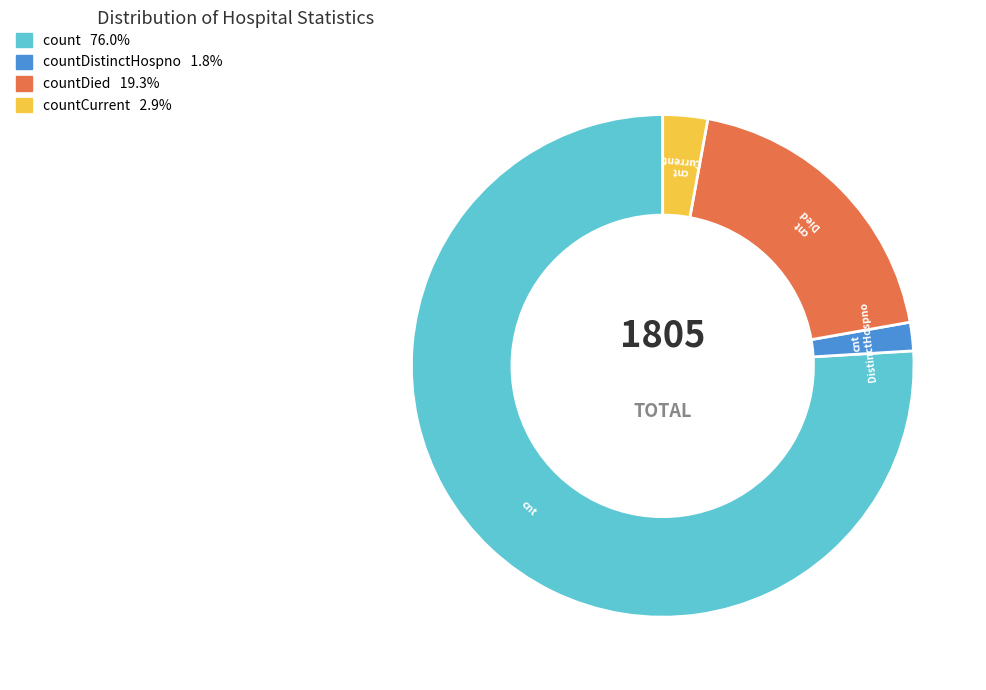

Is there any slice that represents more than half of the pie?

Yes